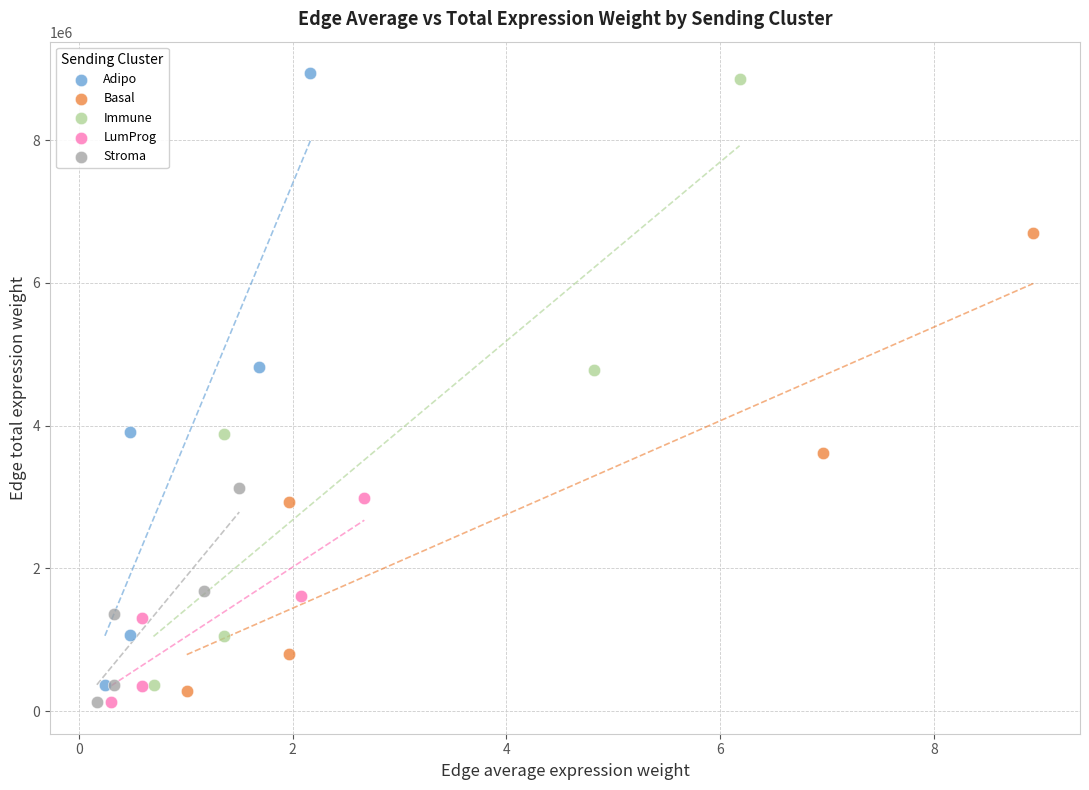

Which series has the largest Y range (max minus min)?

Adipo